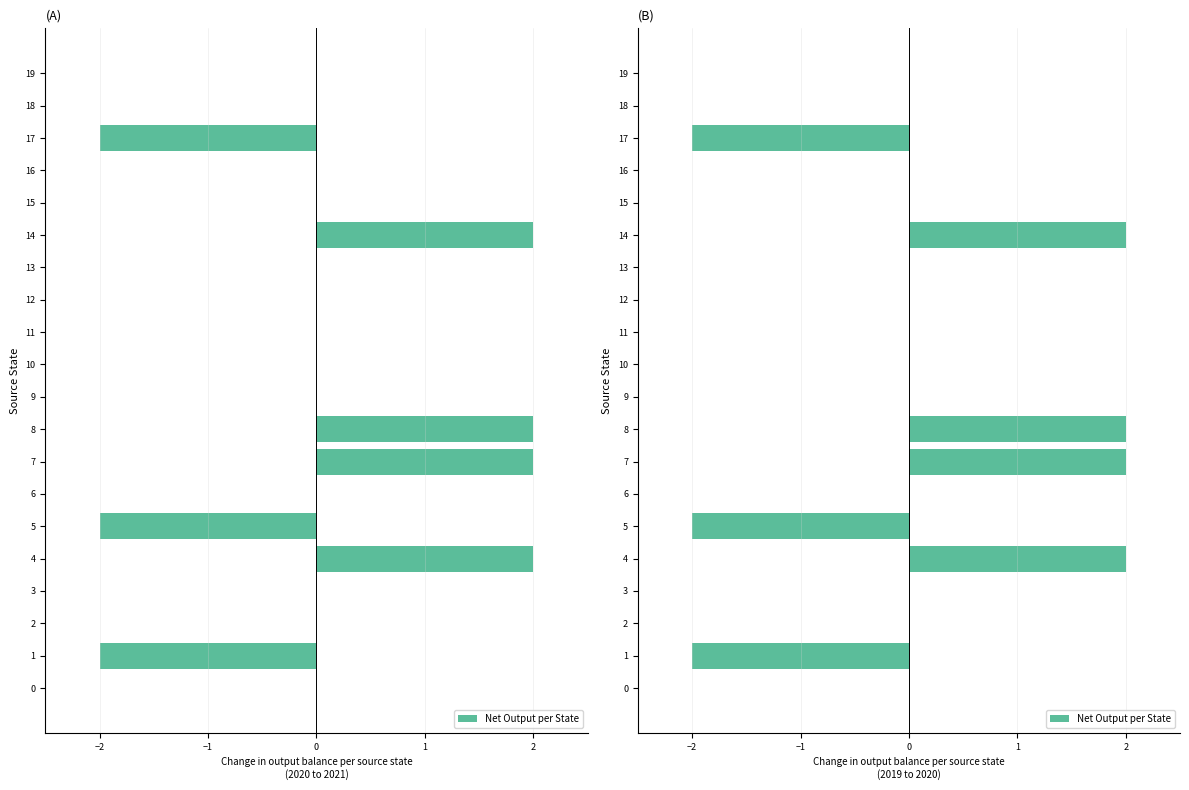

What value does the data have at 1?

-2